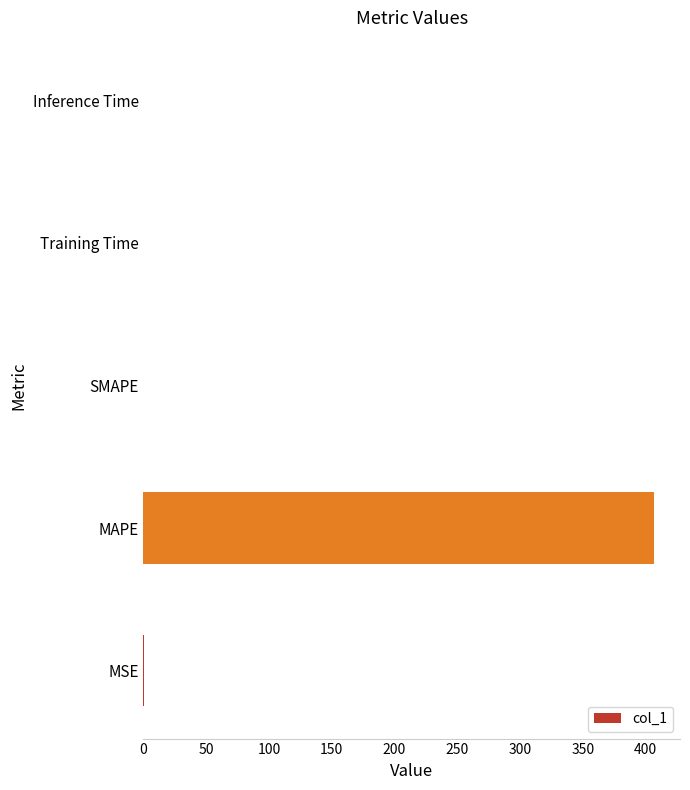

What is the sum of all values?

407.4